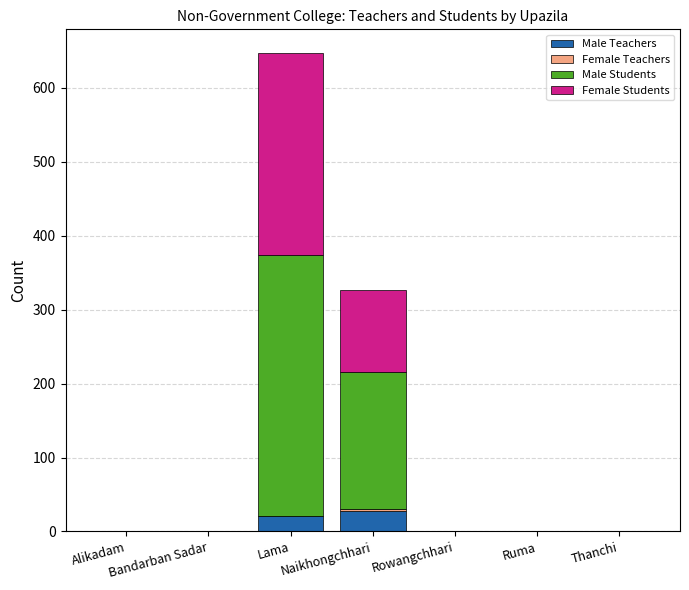

Between Rowangchhari and Thanchi, which series saw the biggest shift?

Male Teachers